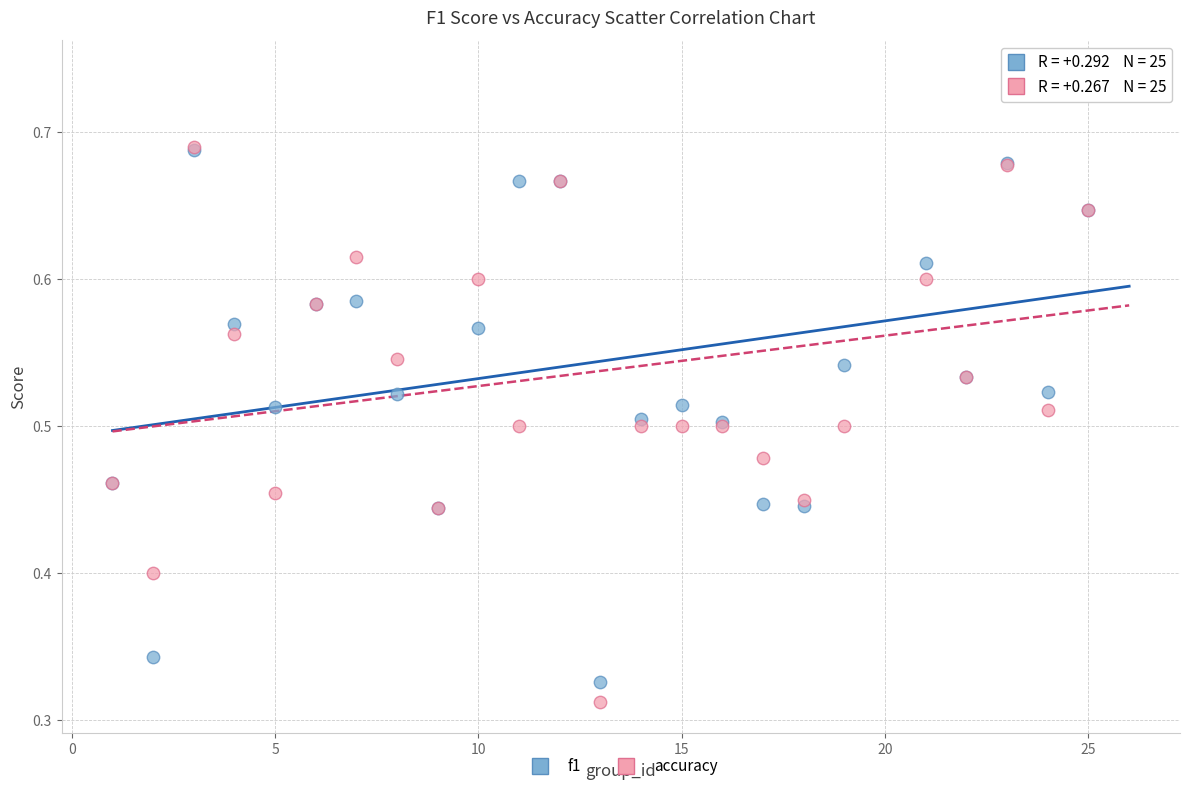

Which series reaches the maximum Y coordinate?

f1